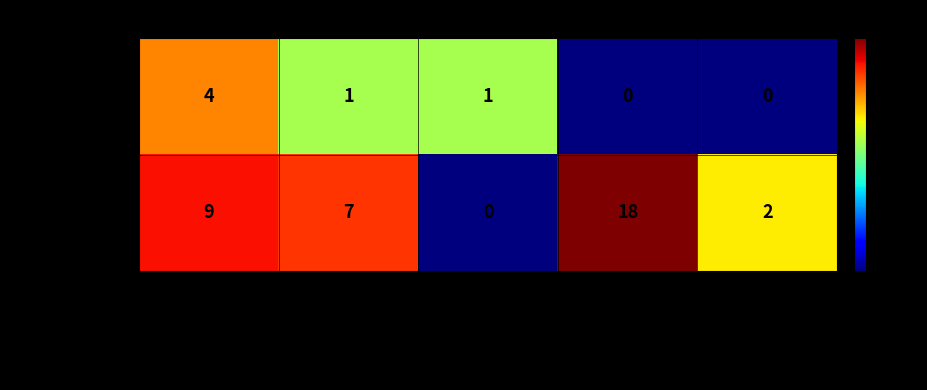

Which series has the largest total across all categories?

Interregional